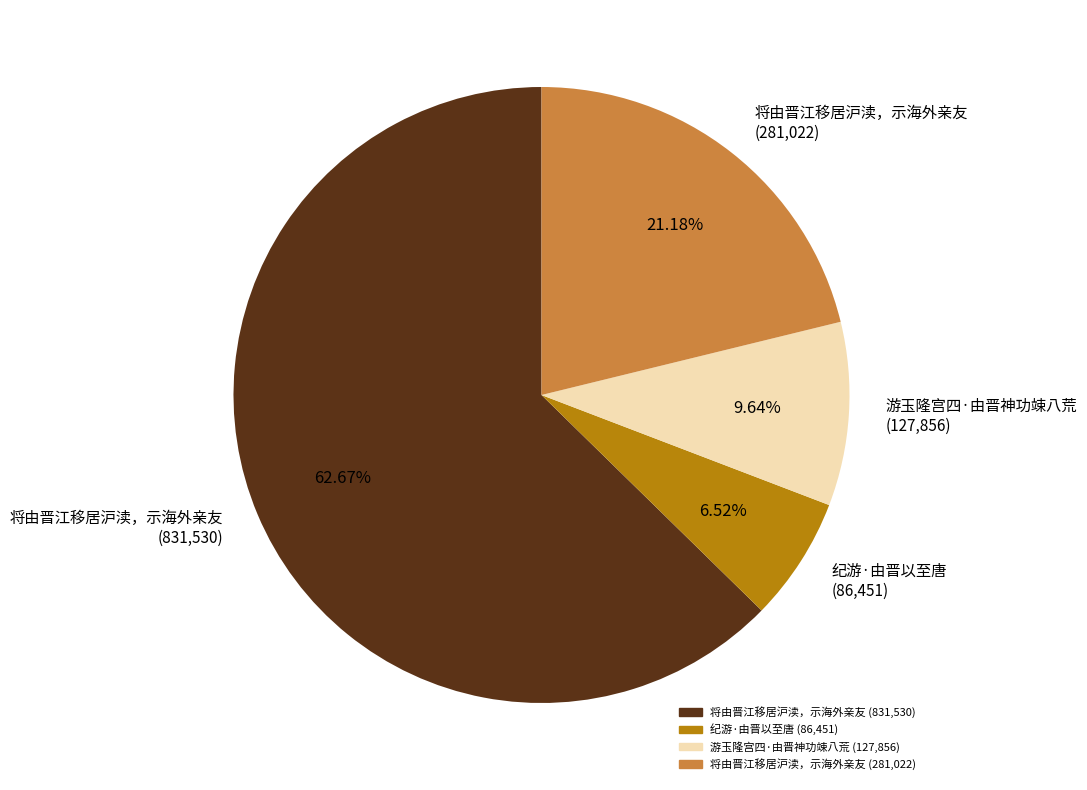

Rank the categories by value from highest to lowest.

将由晋江移居沪渎，示海外亲友 (831,530), 将由晋江移居沪渎，示海外亲友 (281,022), 游玉隆宫四·由晋神功竦八荒 (127,856), 纪游·由晋以至唐 (86,451)